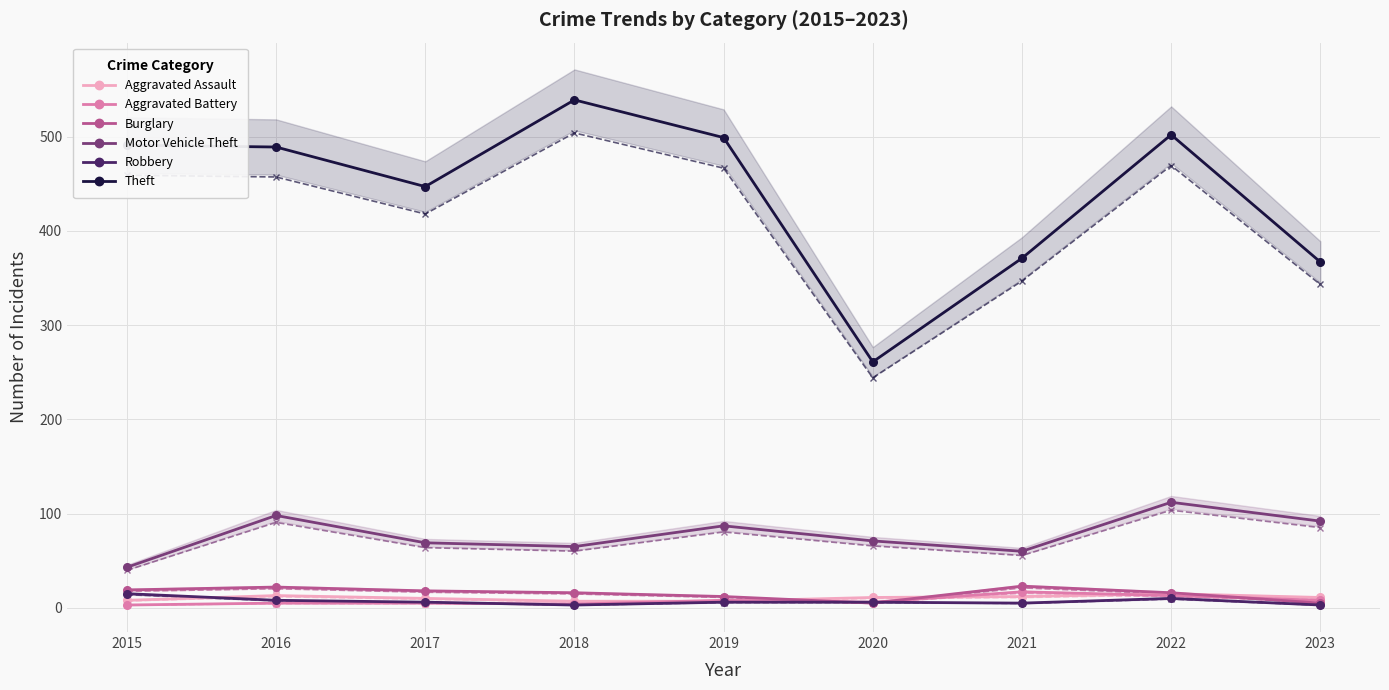

Is this an area chart (filled region under the line)?

No